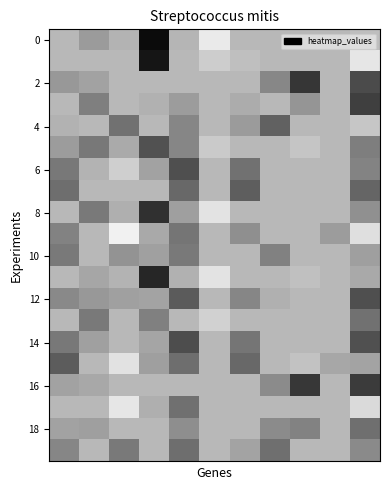

What is the maximum value shown in the chart?

0.1